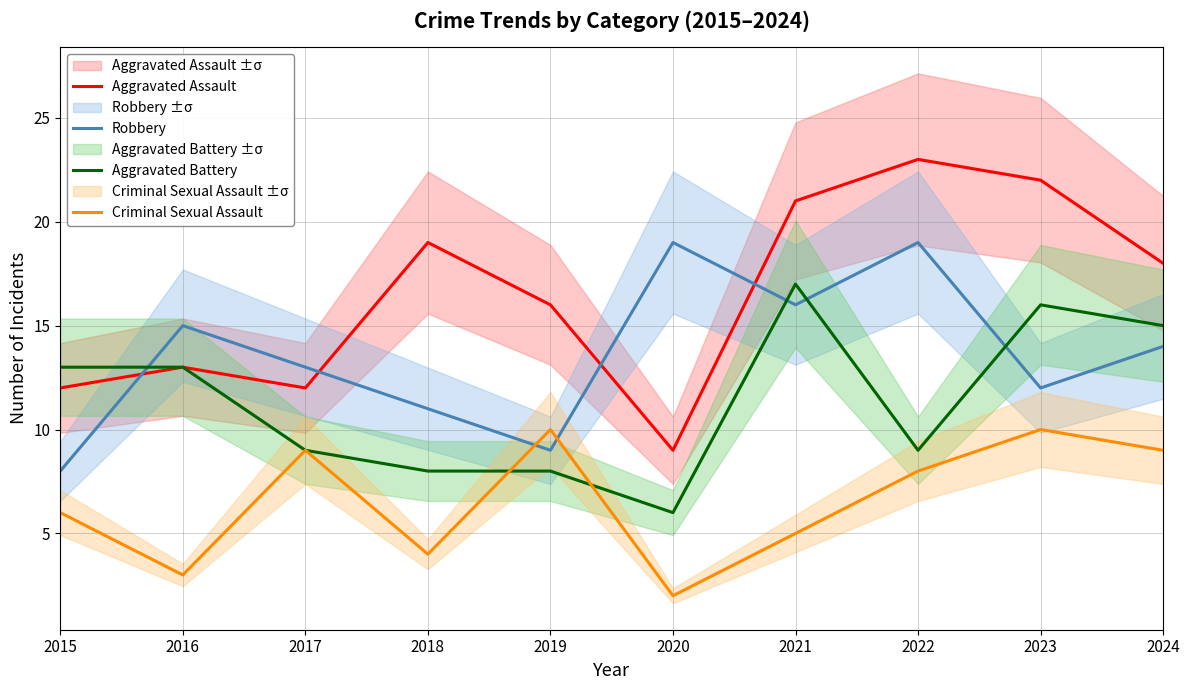

How many lines are shown in the chart?

4